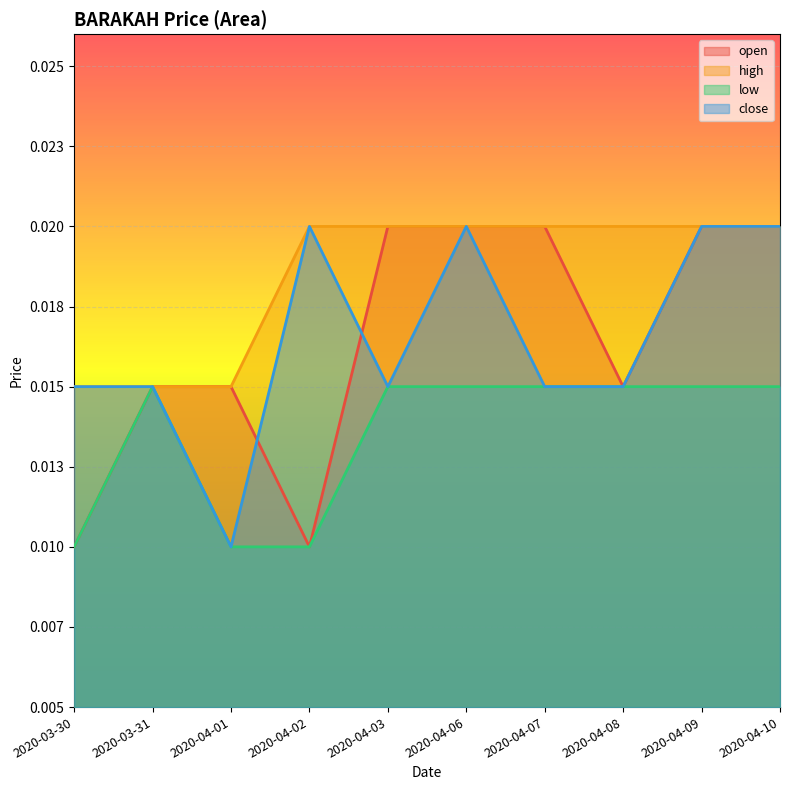

What are all the series names shown in the legend?

open, high, low, close